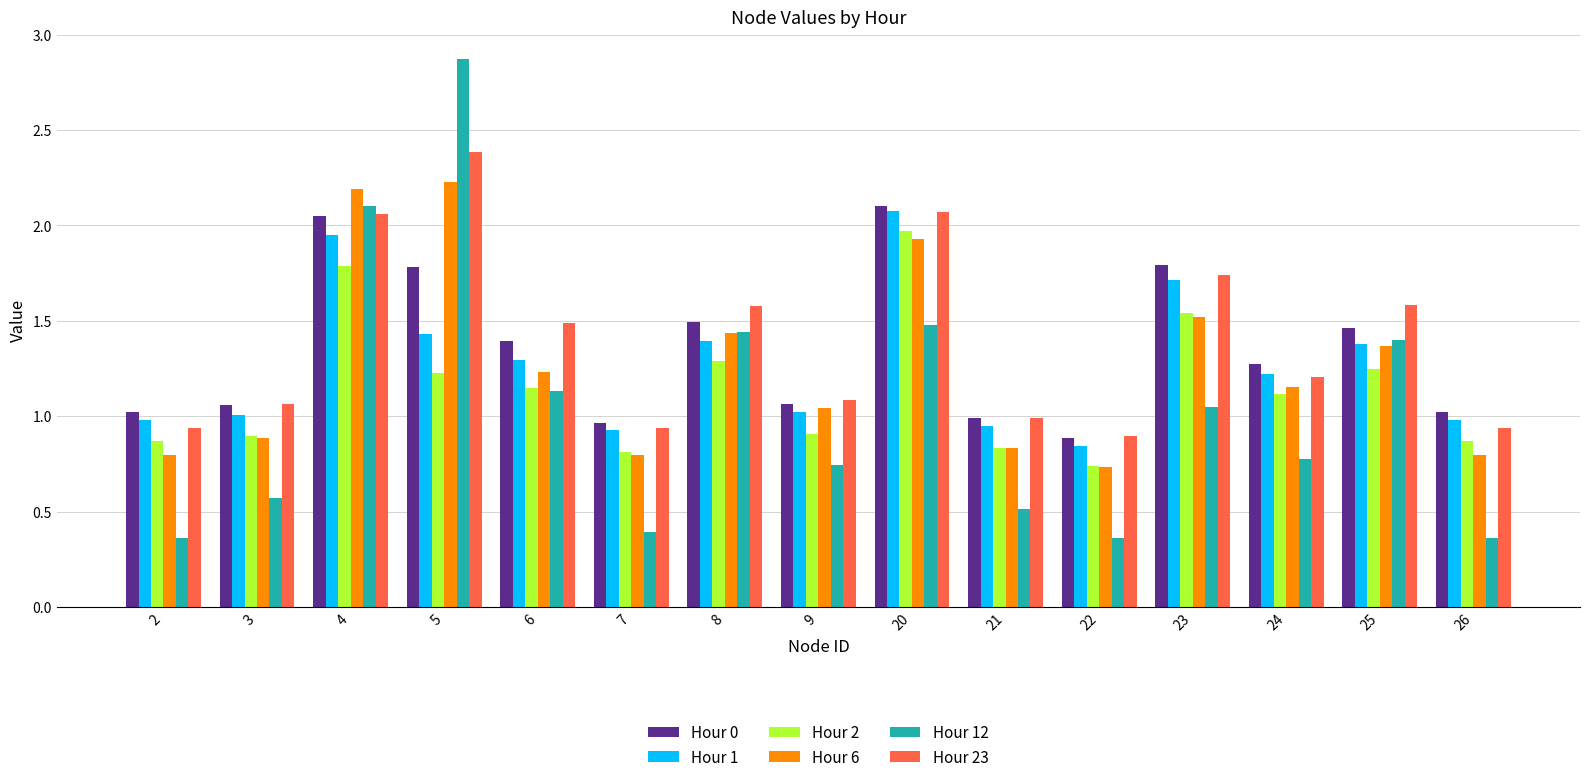

What is the total value across all series at 23?

9.4